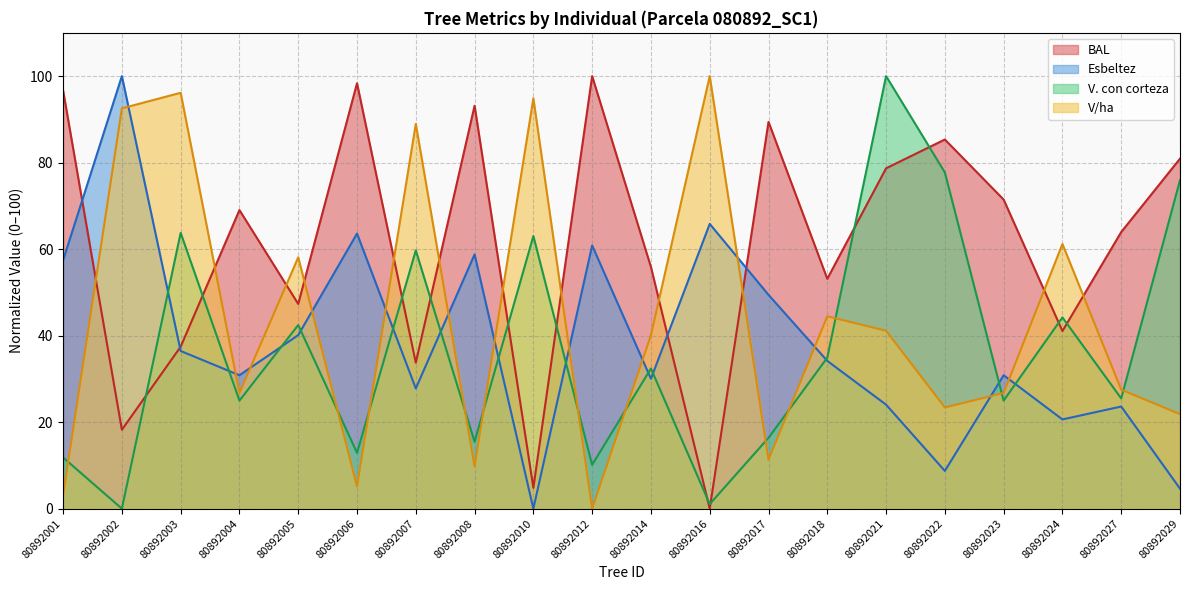

What is the total value across all series at 80892022?

195.2